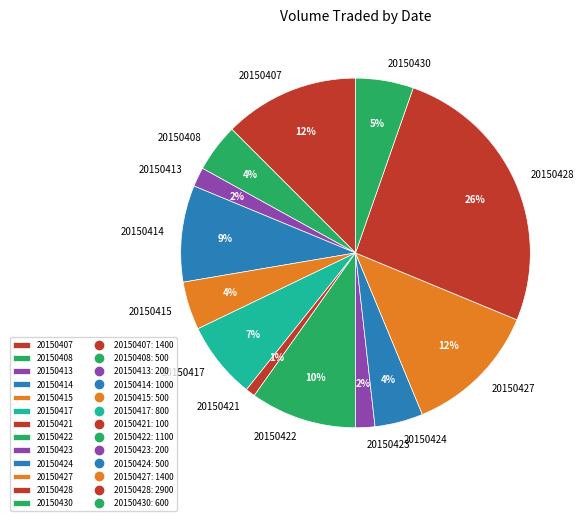

Is 20150413 the majority of the pie?

No